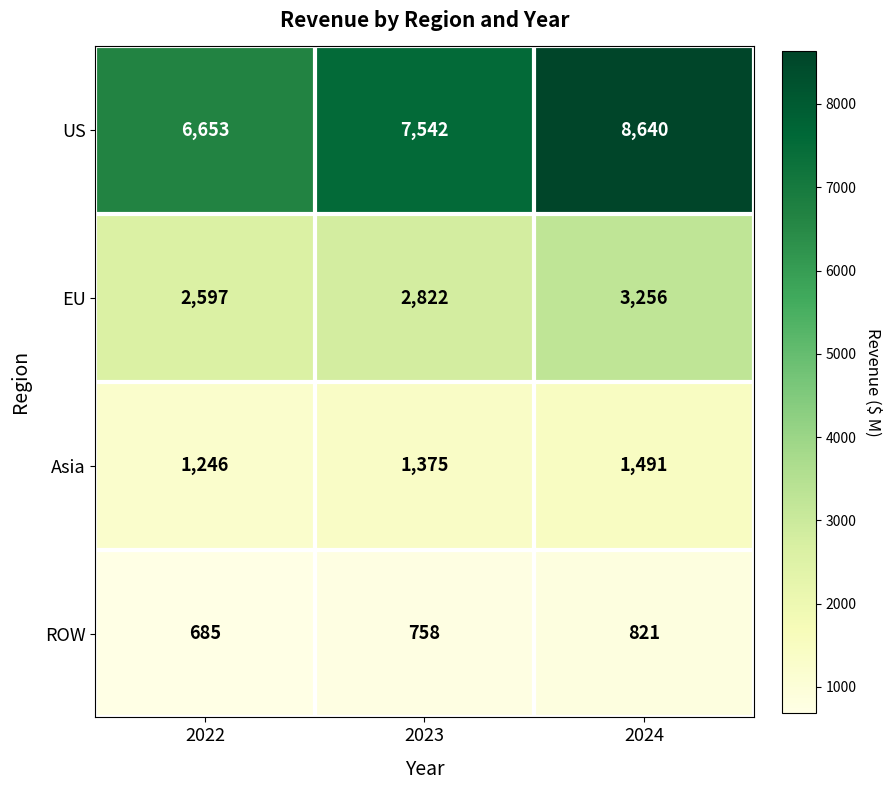

Which series has the largest range (max minus min)?

US